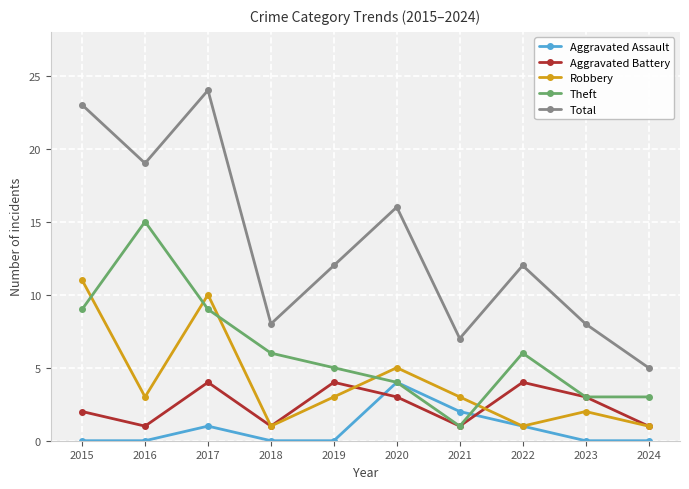

Reading left to right, list all the values displayed in this chart.

Aggravated Assault: 2015=0	2016=0	2017=1	2018=0	2019=0	2020=4	2021=2	2022=1	2023=0	2024=0
Aggravated Battery: 2015=2	2016=1	2017=4	2018=1	2019=4	2020=3	2021=1	2022=4	2023=3	2024=1
Robbery: 2015=11	2016=3	2017=10	2018=1	2019=3	2020=5	2021=3	2022=1	2023=2	2024=1
Theft: 2015=9	2016=15	2017=9	2018=6	2019=5	2020=4	2021=1	2022=6	2023=3	2024=3
Total: 2015=23	2016=19	2017=24	2018=8	2019=12	2020=16	2021=7	2022=12	2023=8	2024=5